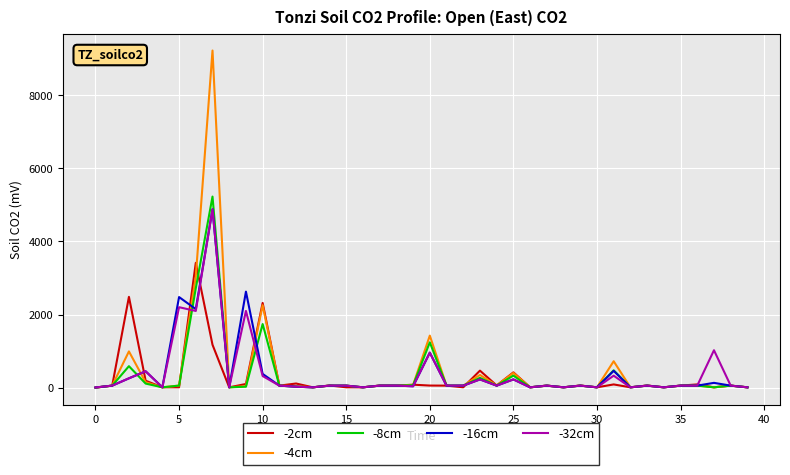

Which series has the largest range (max minus min)?

-4cm